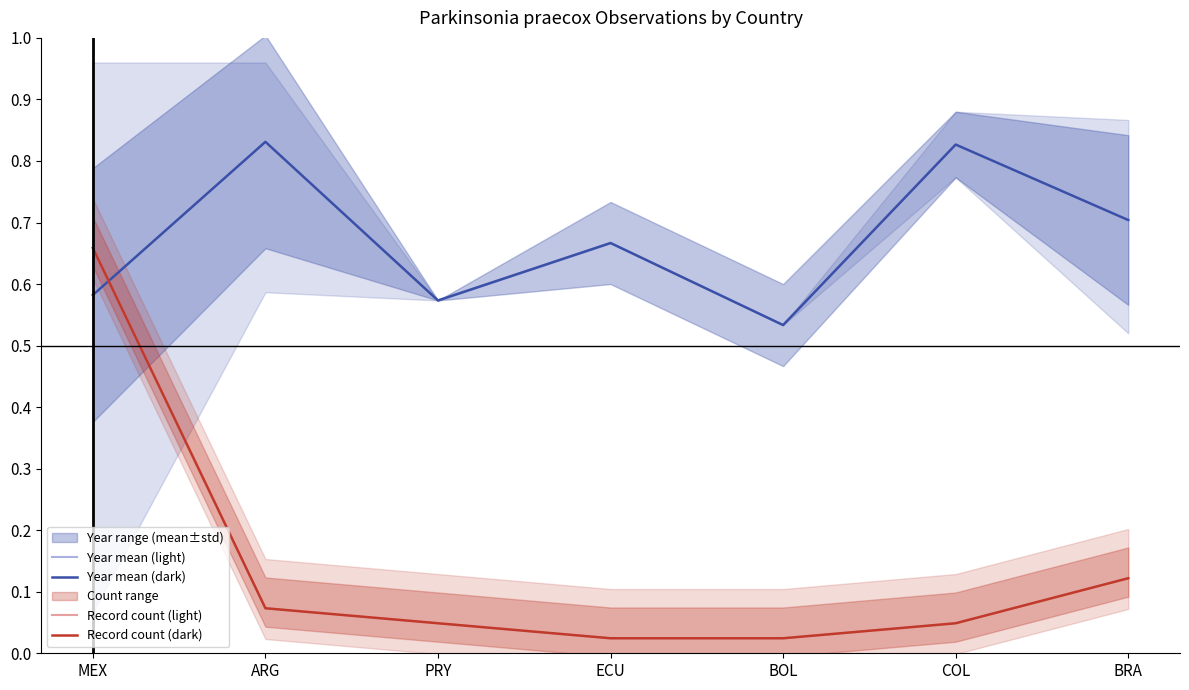

Which series ends up on top after the final intersection of Year mean (dark) and Record count (dark)?

Year mean (dark)